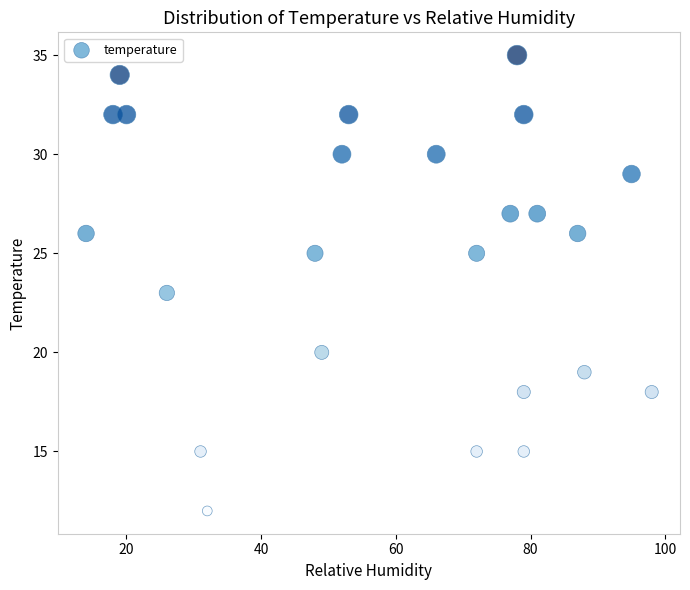

What is the range of X values (max minus min)?

84